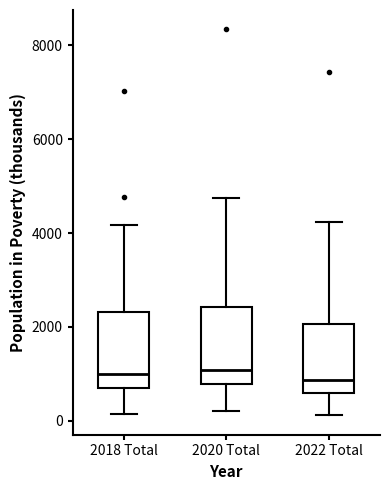

Reading left to right, read every box against the y-axis: the position of its median line, the range the box covers, and the ends of its whiskers. The values are not printed on the chart, so give them approximately, as read against the axis.

2018 Total: median 1000, box 600 to 2400, whiskers 200 to 4200
2020 Total: median 1000, box 800 to 2400, whiskers 200 to 4800
2022 Total: median 800, box 600 to 2000, whiskers 200 to 4200